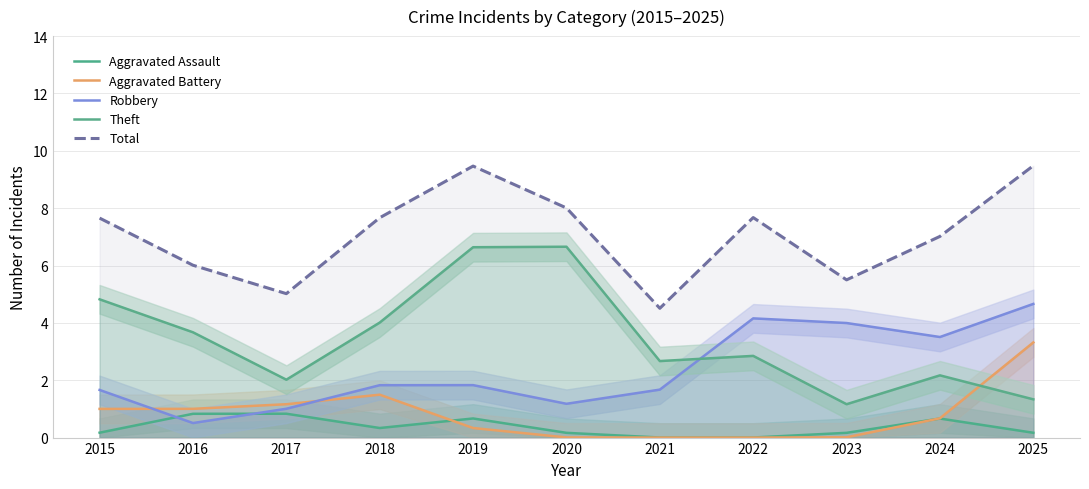

True or false: Robbery and Total intersect in this chart.

False